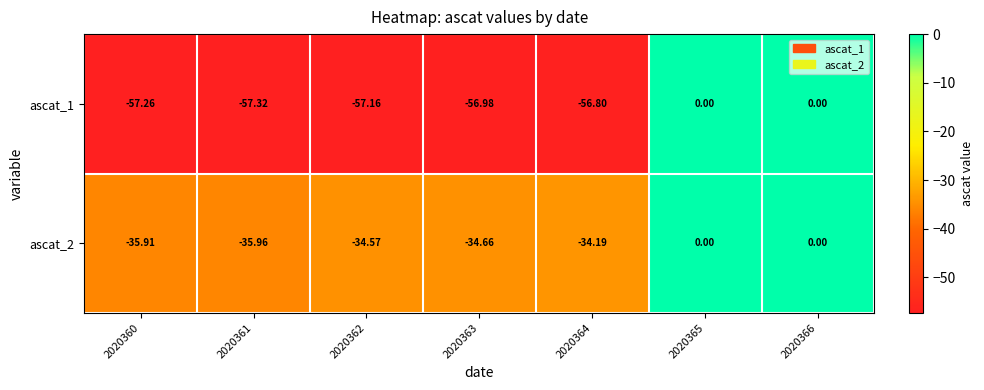

Is the value of ascat_2 at 2020362 greater than the value of ascat_1 at 2020366?

No